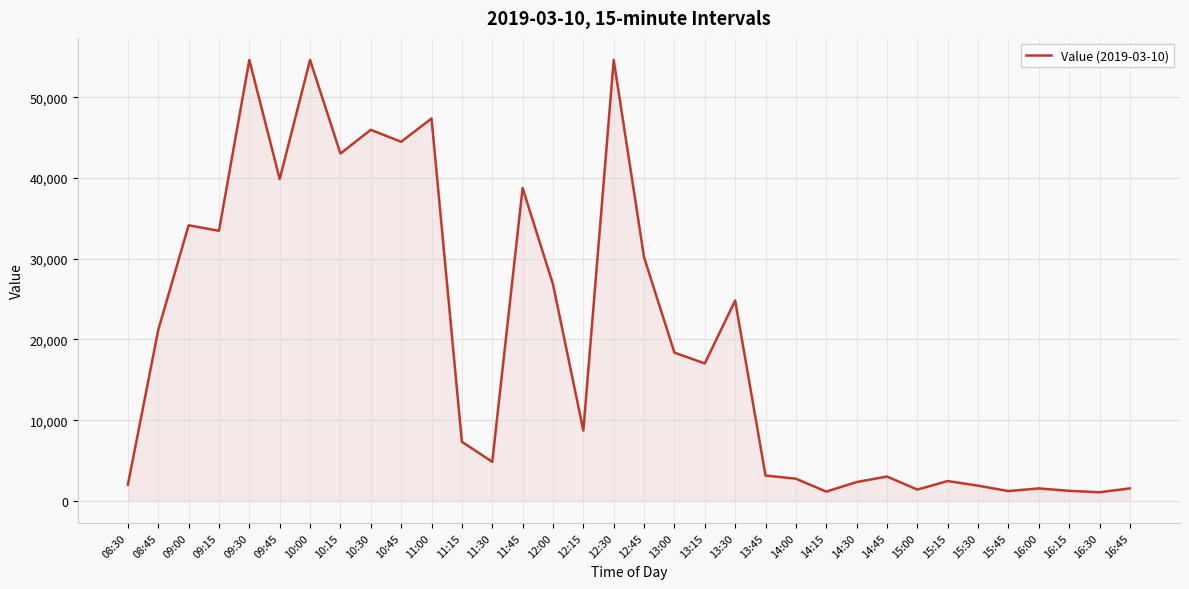

How many lines are shown in the chart?

1